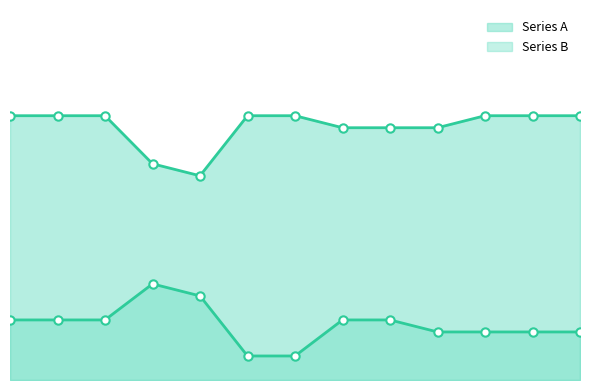

What is the value of the Series A point at the 1st from the left?

22